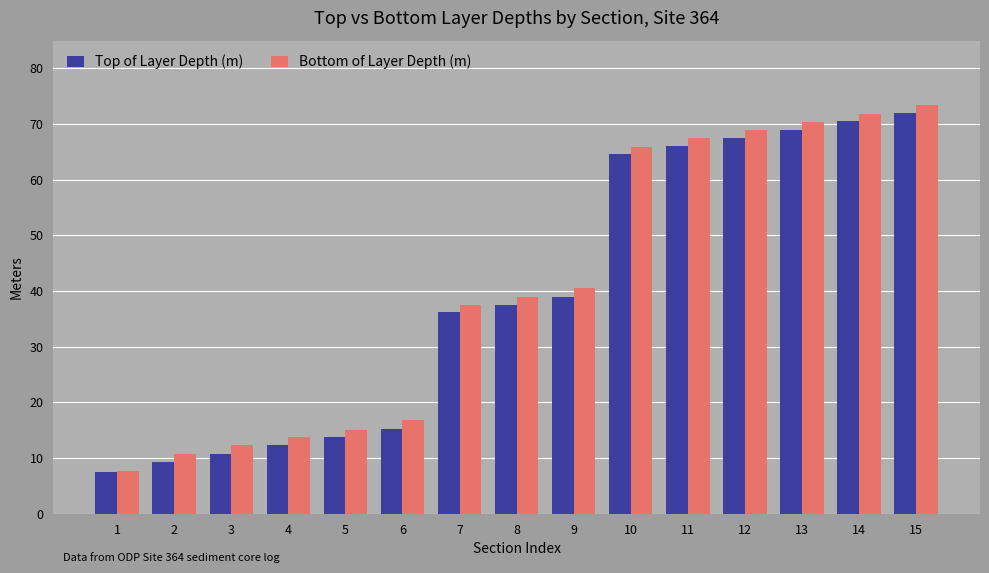

The Bottom of Layer Depth (m) series shows 40.5 at 9. True or false?

True